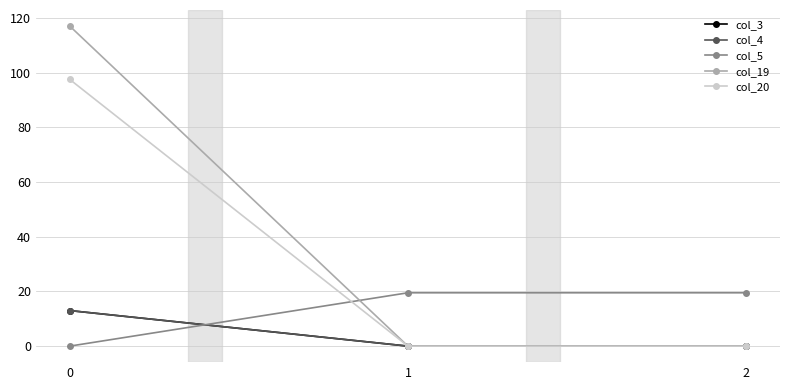

Is this an area chart (filled region under the line)?

No